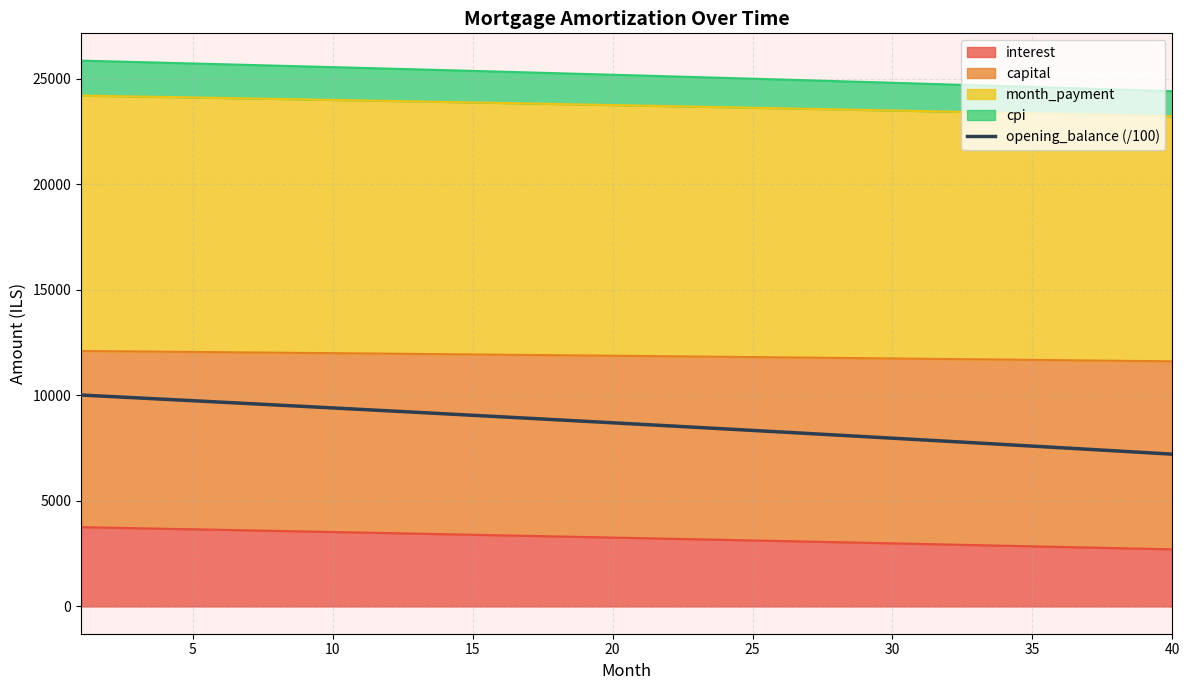

Where is the data nearest to the value 8615?

20